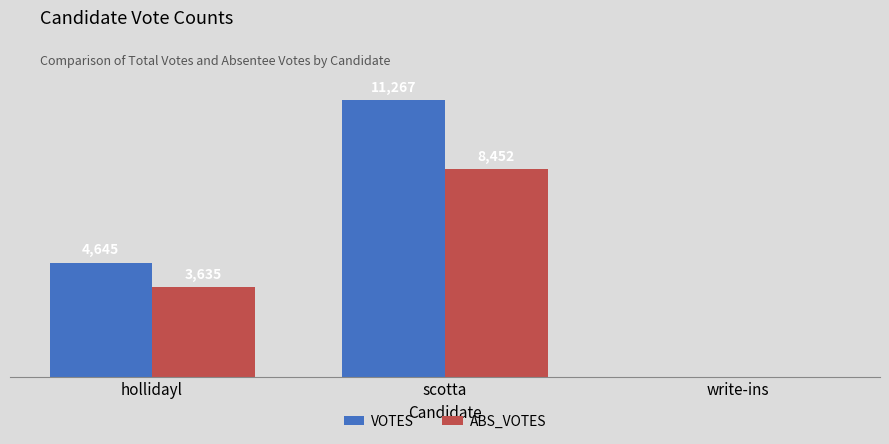

At which label is ABS_VOTES closest to 4226?

hollidayl